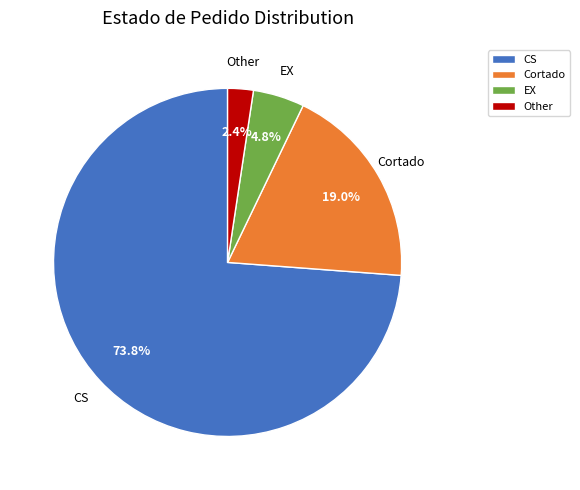

Does CS represent more than half of the total?

Yes